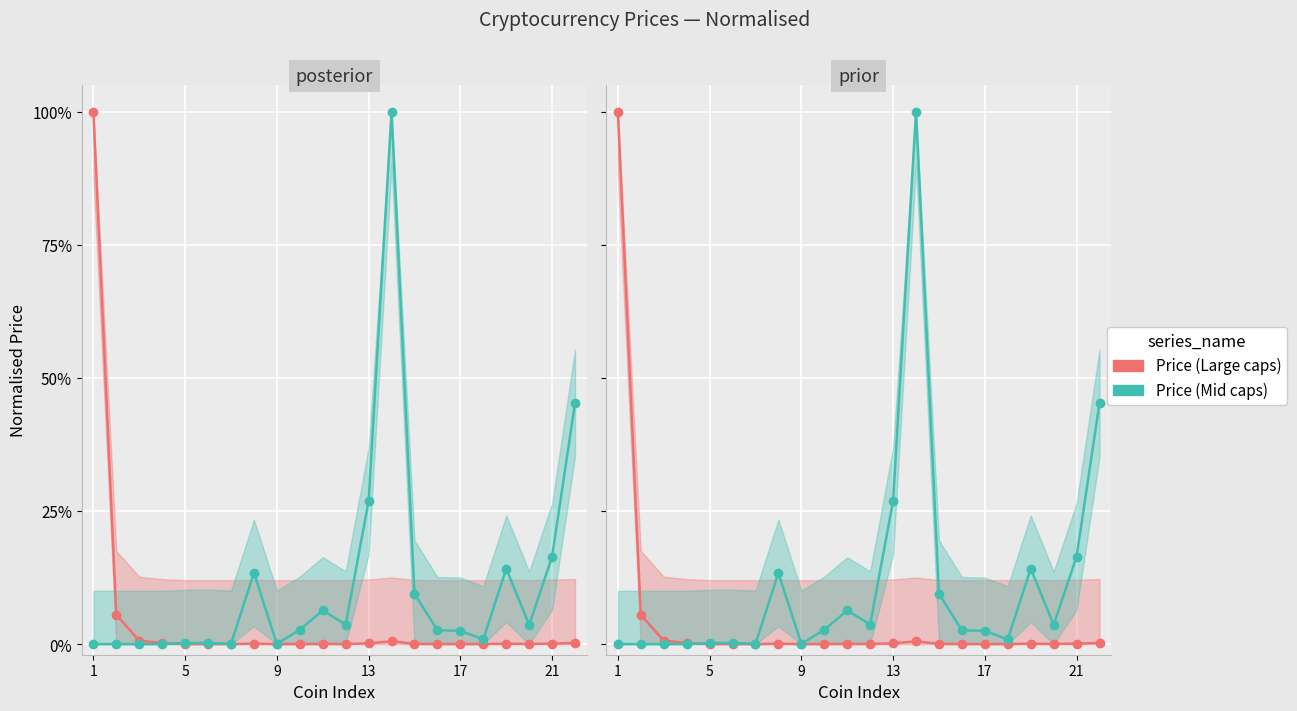

How many categories are shown in the chart?

22